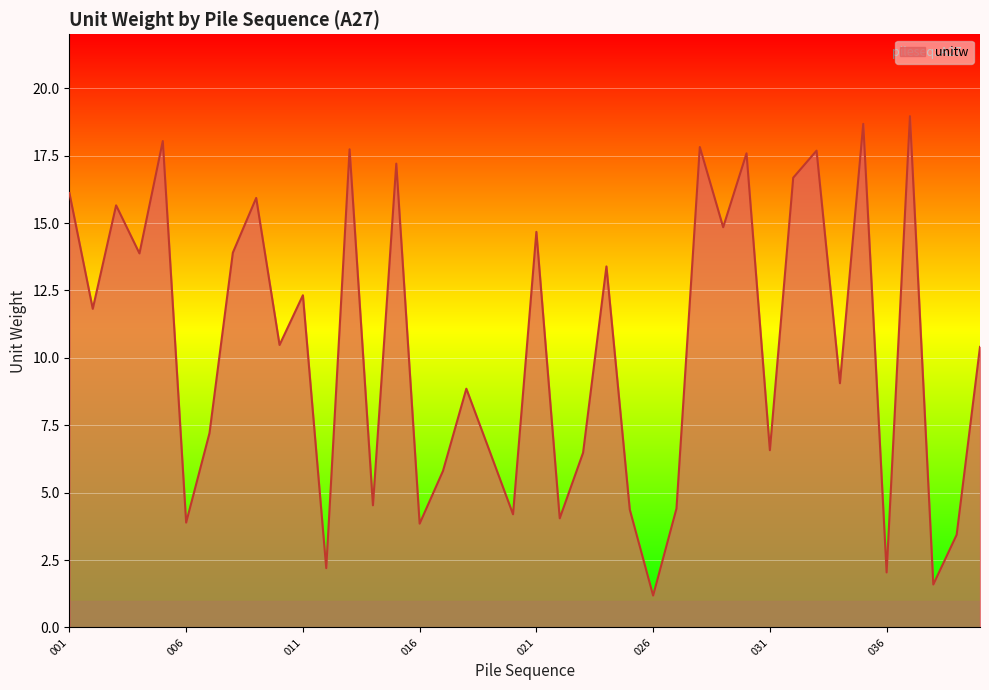

What is the smallest value displayed?

1.2